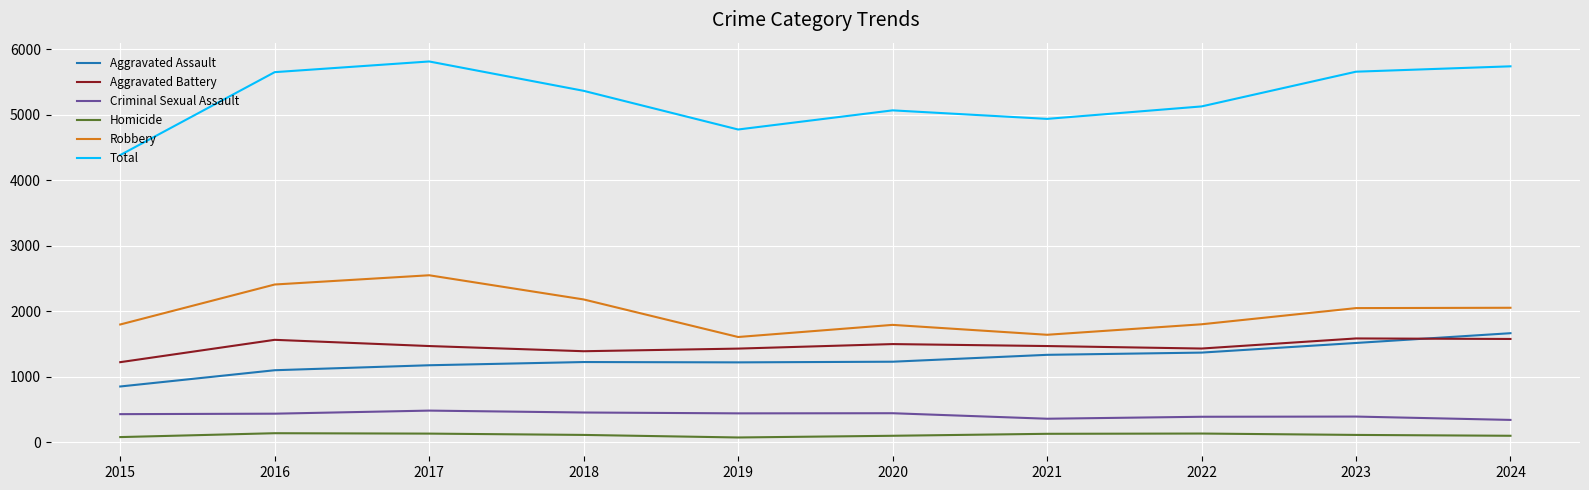

Which series changed the most between 2018 and 2023?

Total